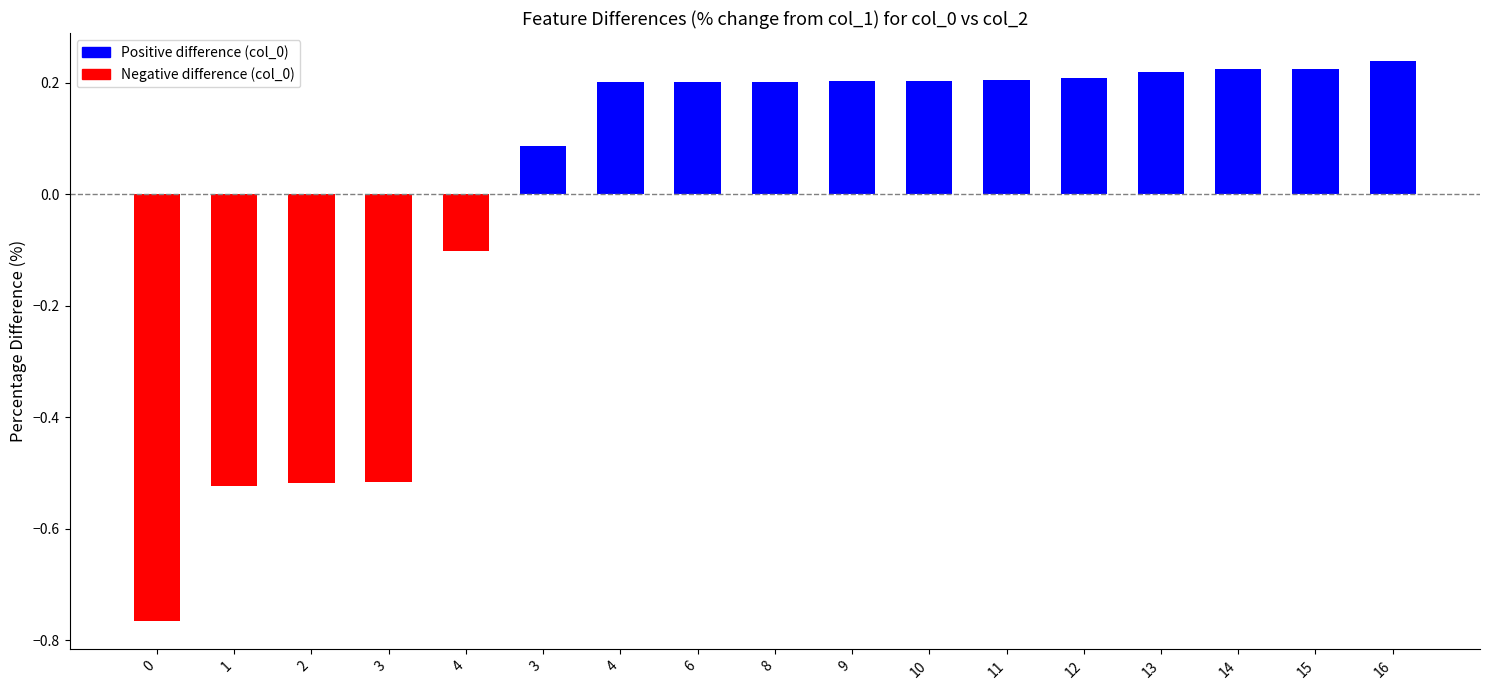

Does the chart contain stacked bars?

No